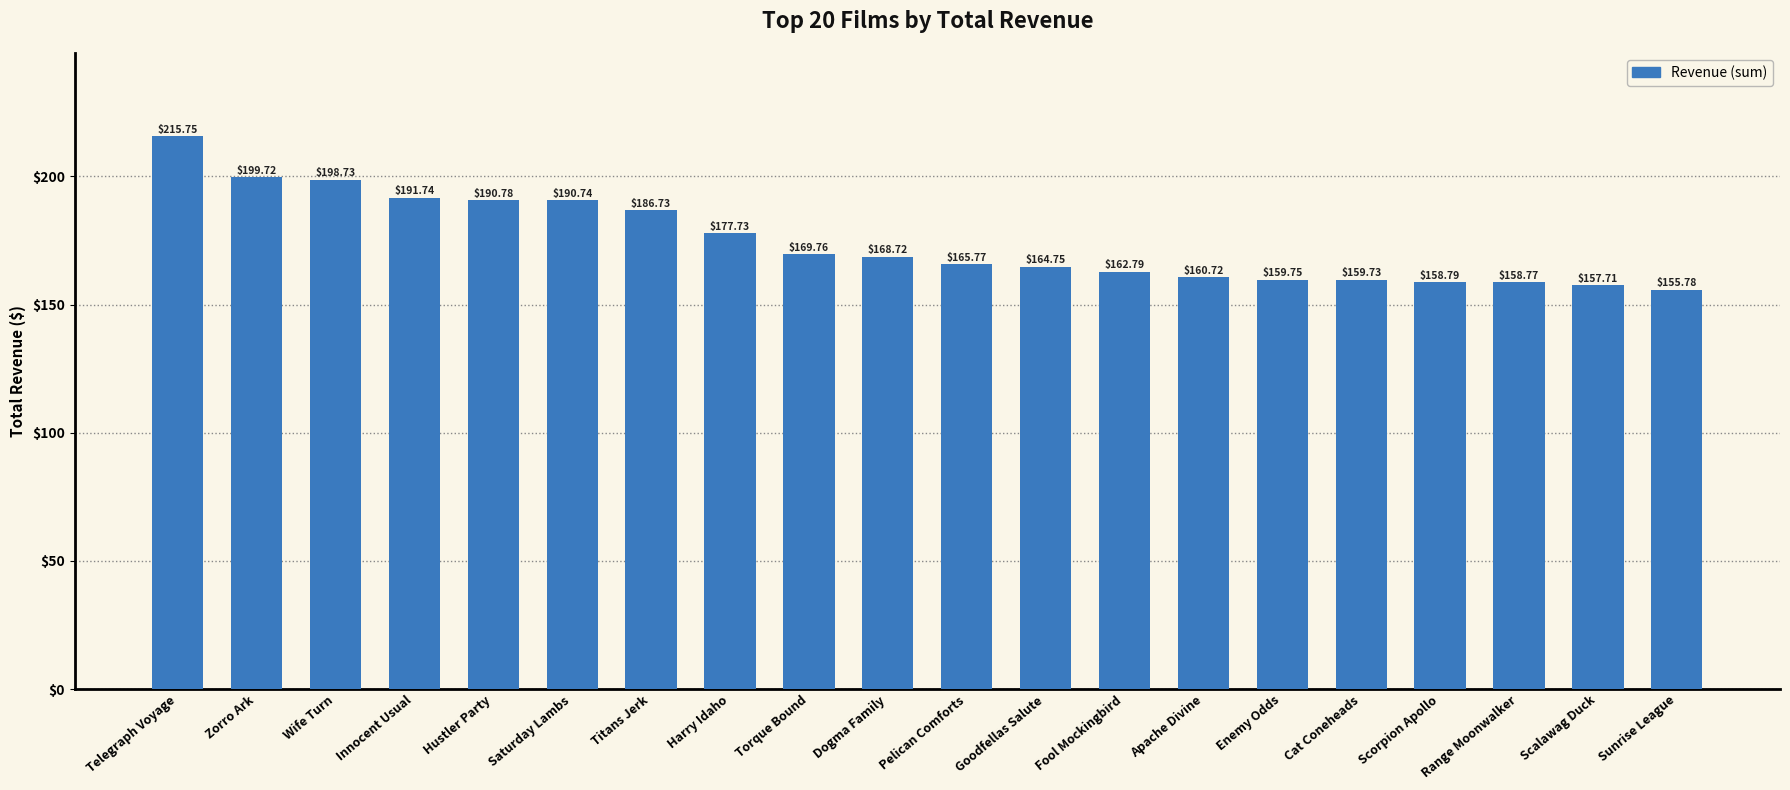

Between Zorro Ark and Harry Idaho, which is larger?

Zorro Ark